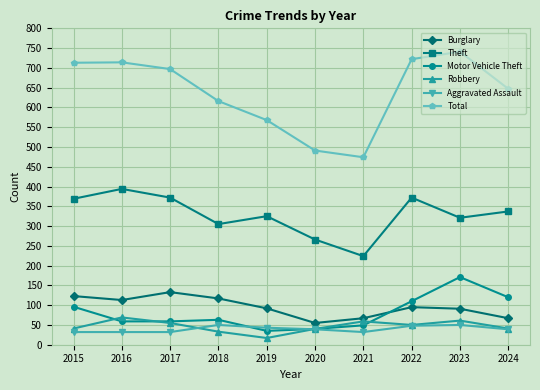

True or false: Theft and Total cross at least once.

False